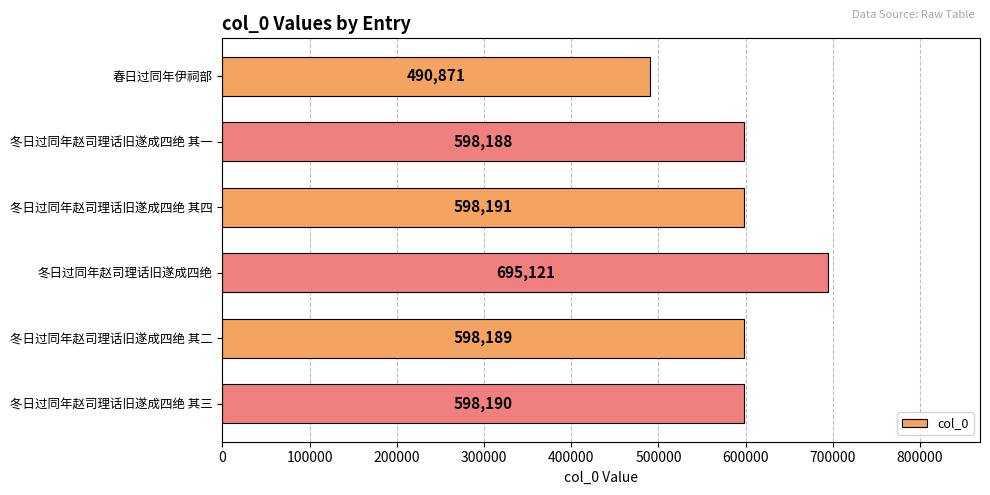

What is the difference between the second highest and minimum values?

107320